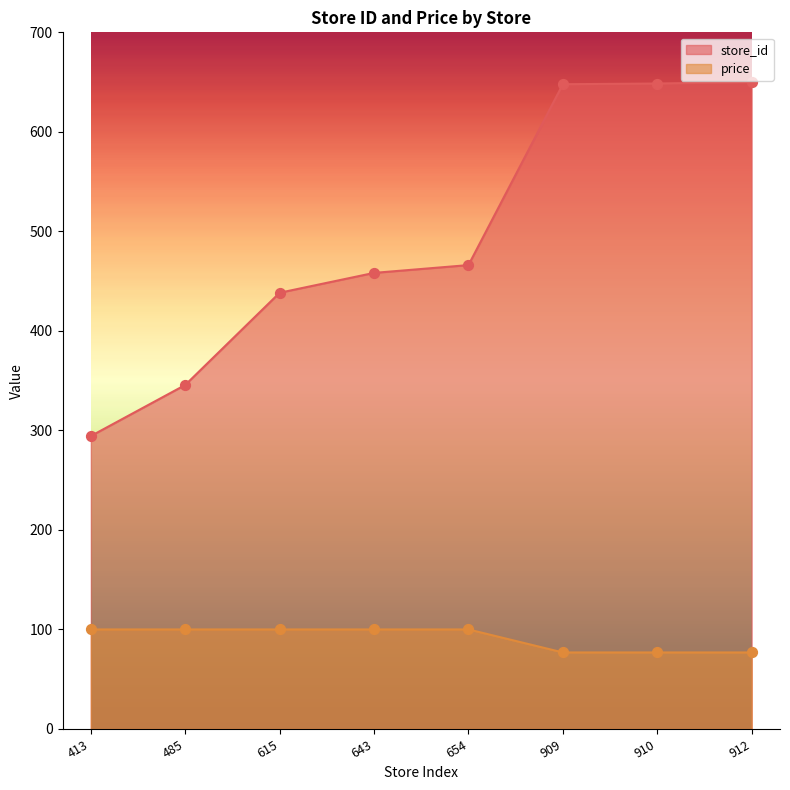

What is the total value across all series at 912?

726.9